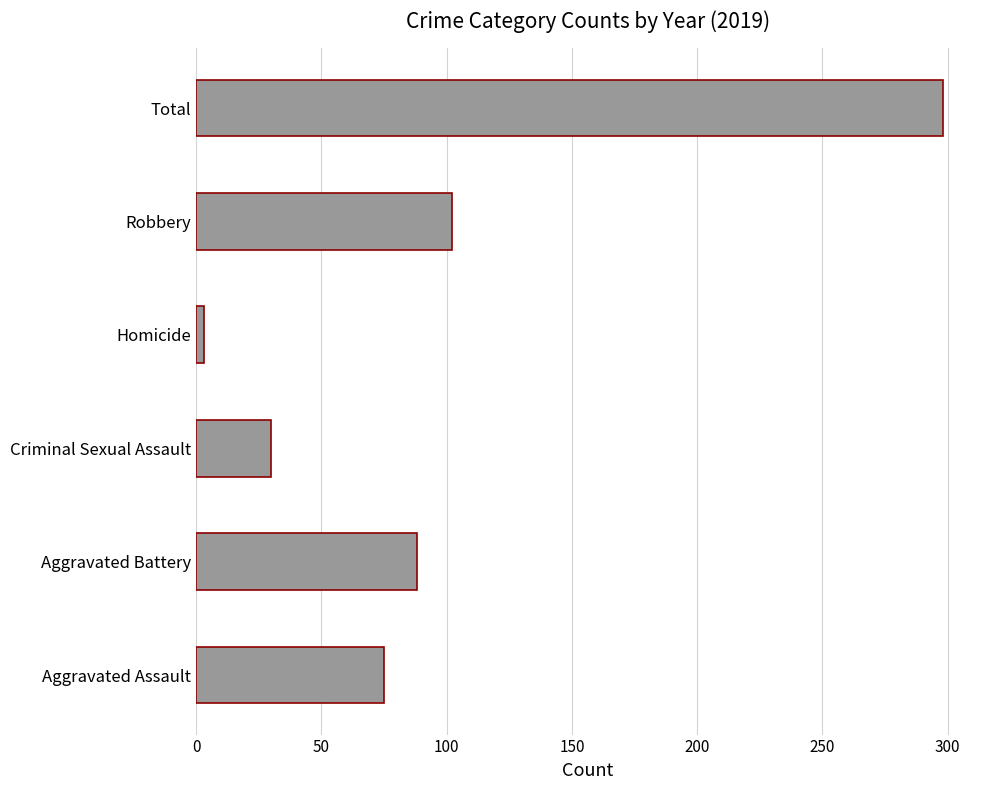

The value at Robbery is 67. True or false?

False